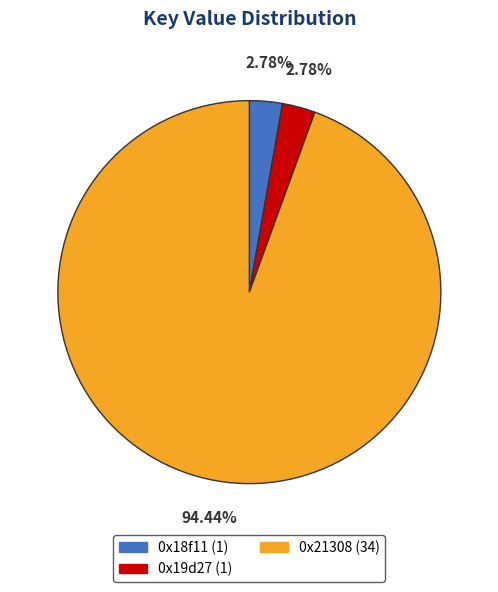

Between 0x21308 (34) and 0x18f11 (1), which is larger?

0x21308 (34)